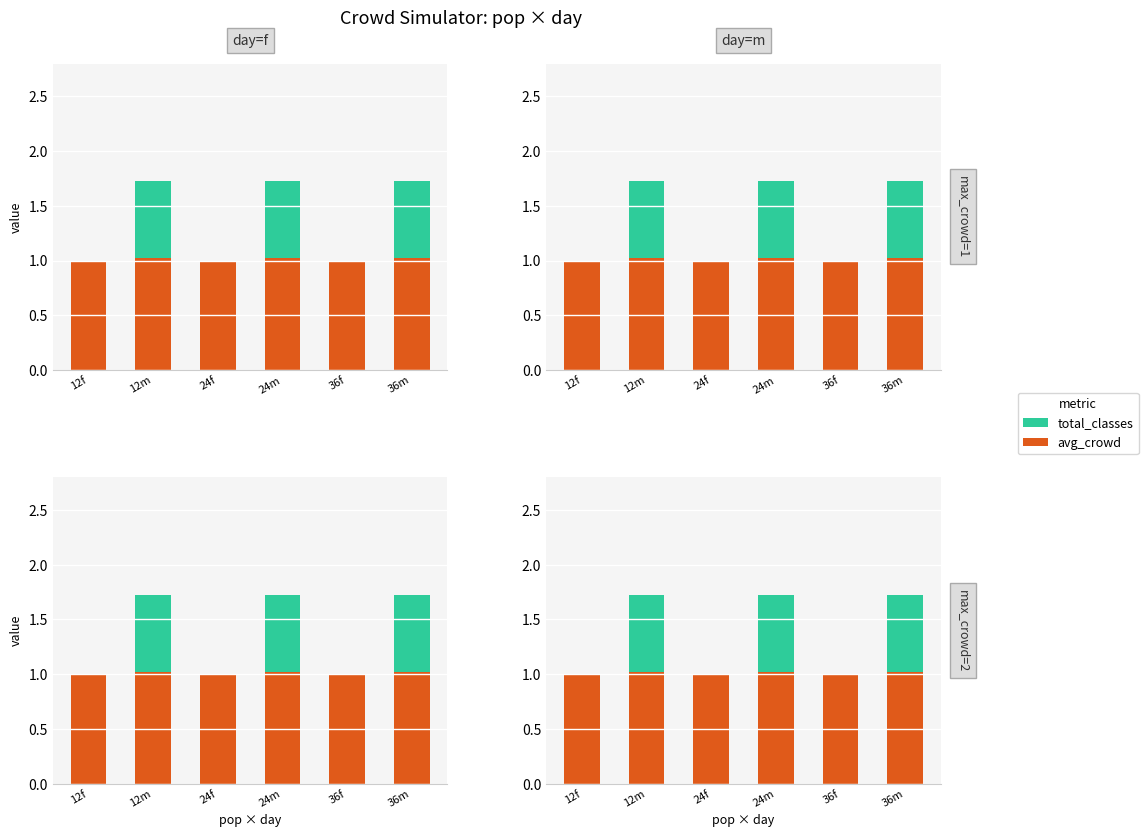

Which series has the largest range (max minus min)?

total_classes